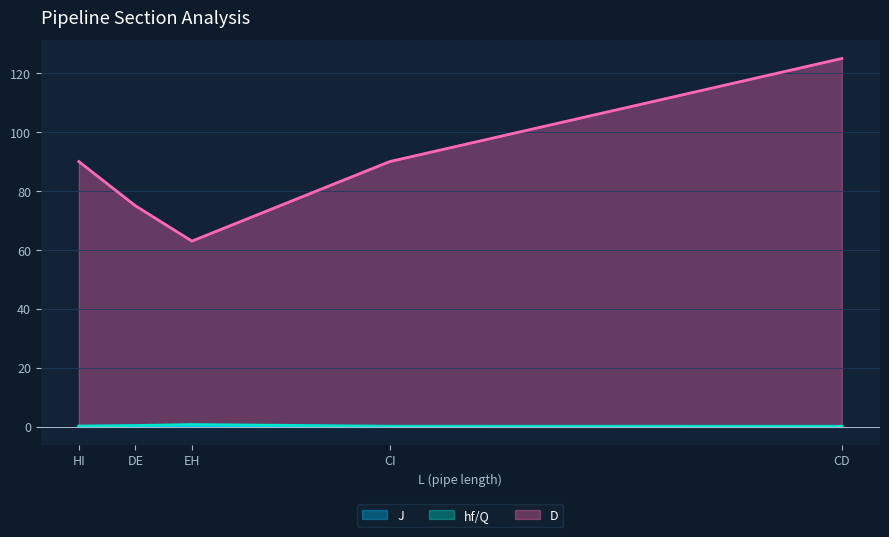

Between DE and EH, which series saw the biggest shift?

D